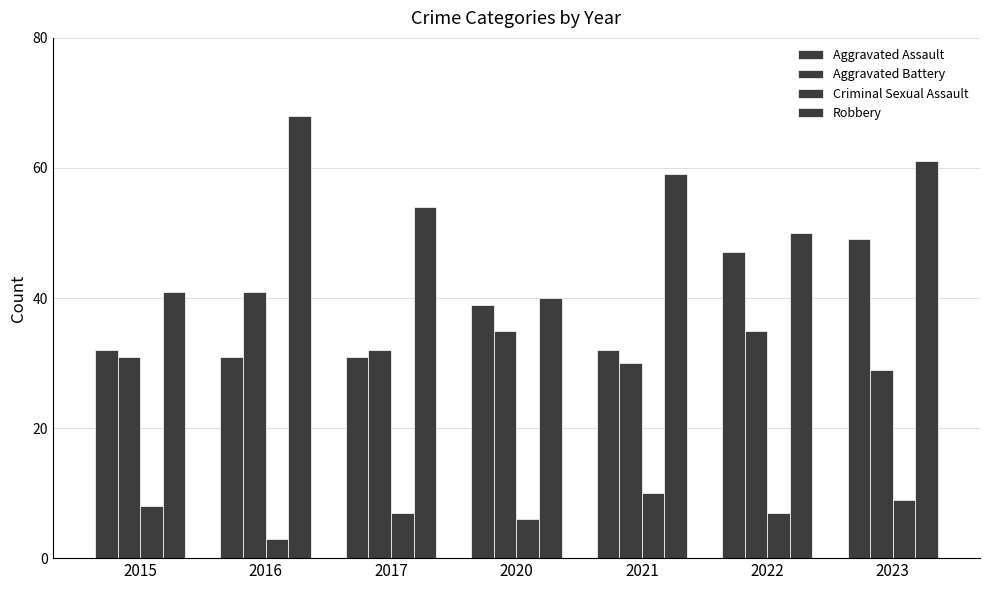

Are the bars horizontal?

No